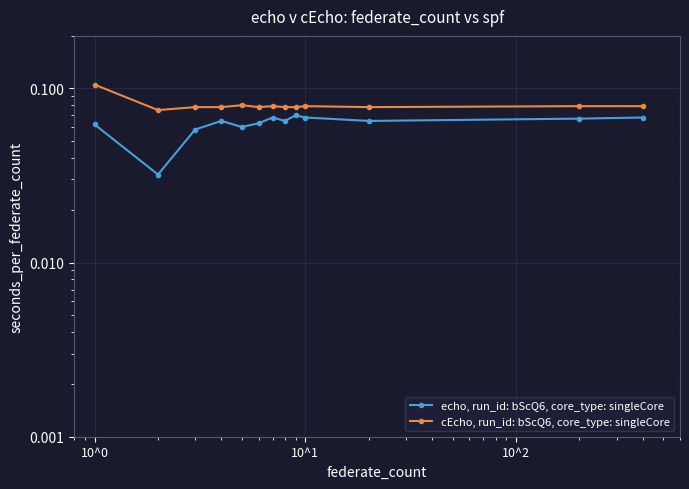

Is the value of echo, run_id: bScQ6, core_type: singleCore at 12 greater than the value of cEcho, run_id: bScQ6, core_type: singleCore at 7?

No